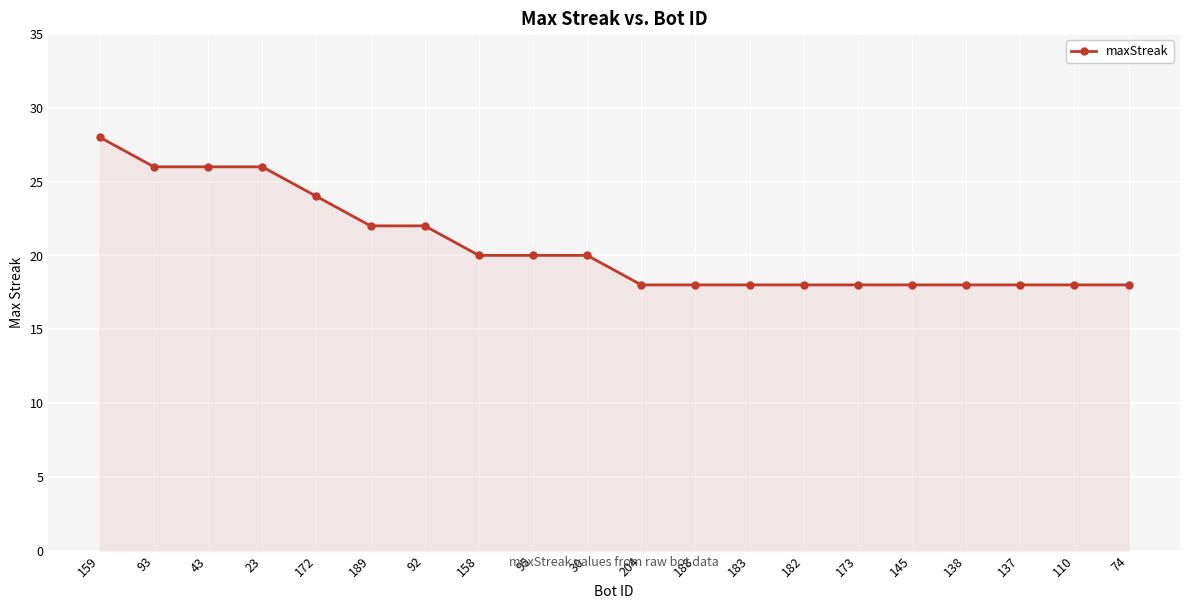

The chart shows a value of 12 at 182. True or false?

False